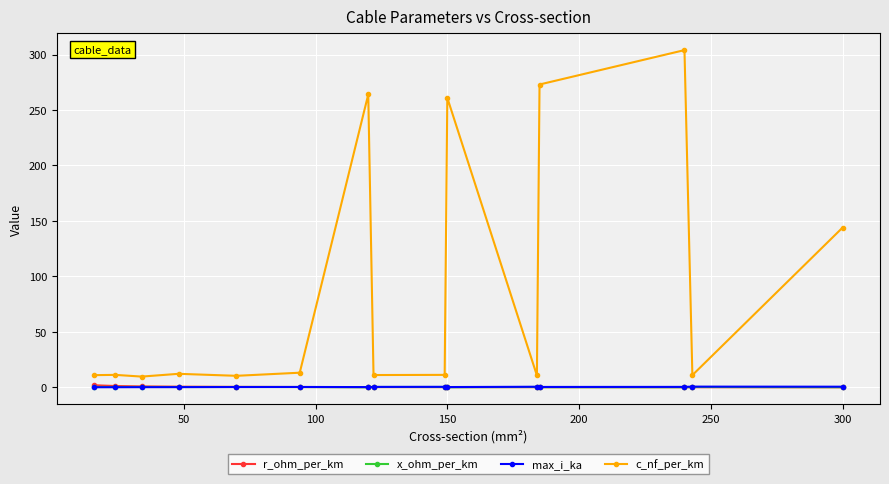

What is the greatest value displayed?

304.0